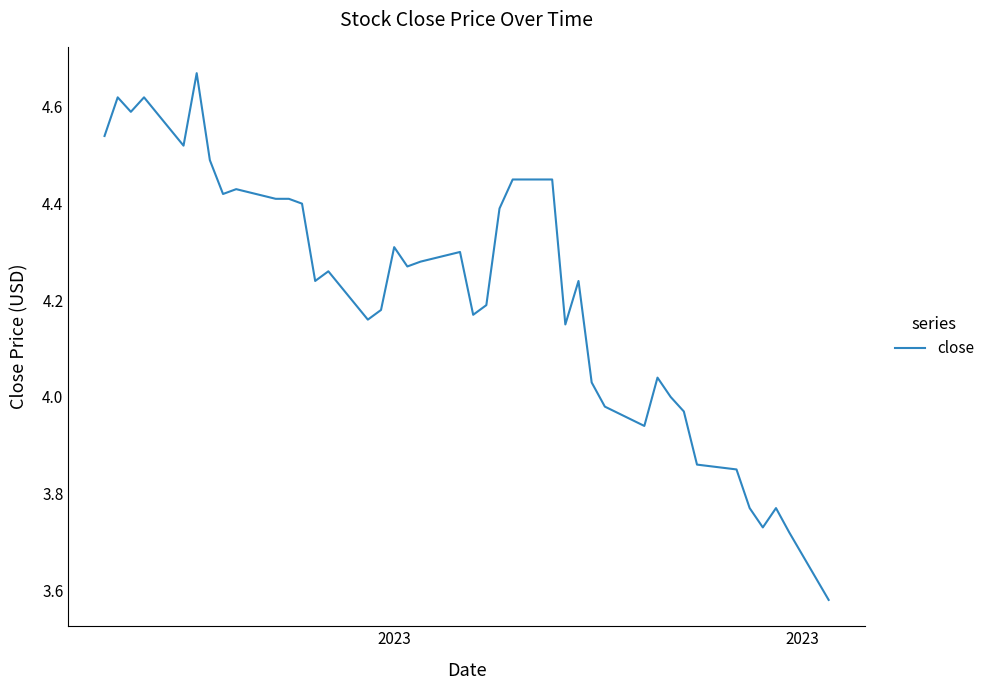

What is the difference between the maximum and minimum values?

1.1